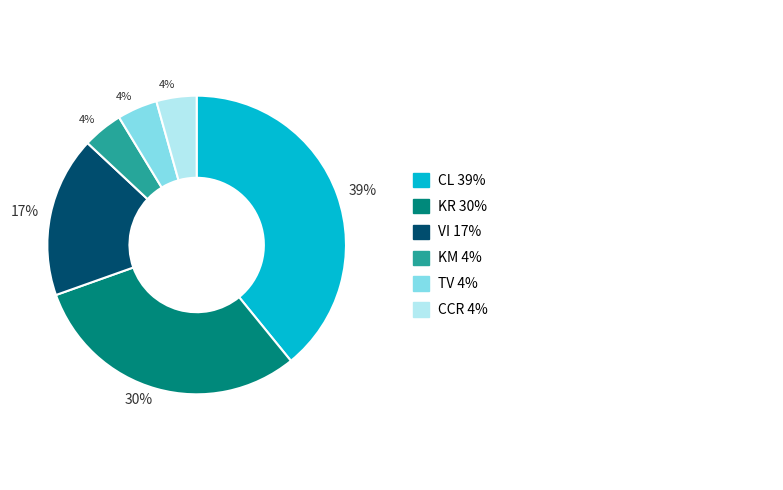

How many slices are in this pie chart?

6